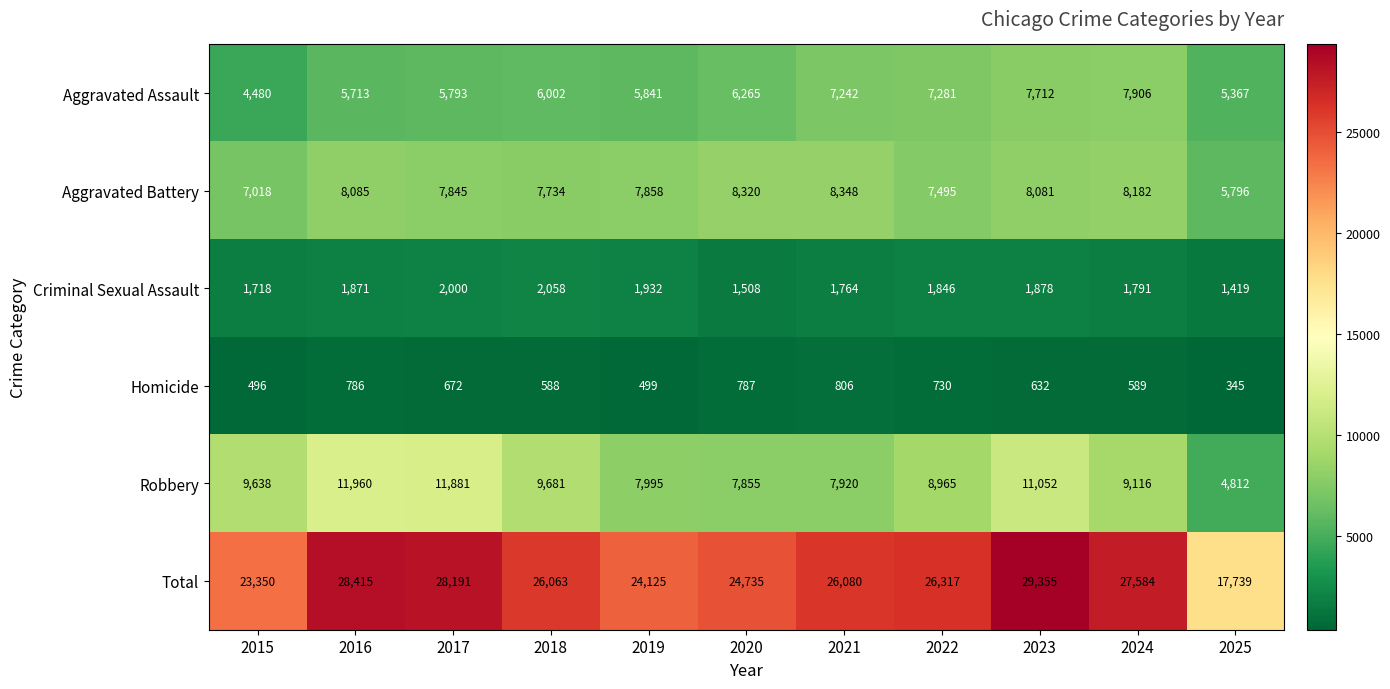

What is the maximum value for Aggravated Assault?

7906